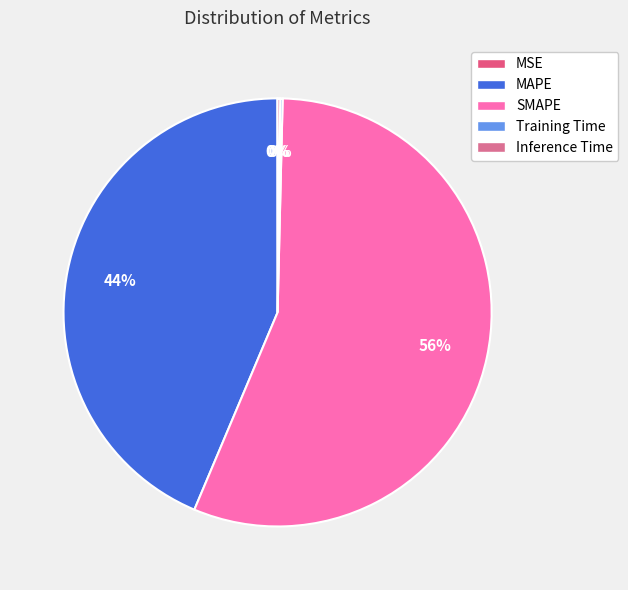

To the nearest percent, what is the combined percentage of MSE and SMAPE?

56%